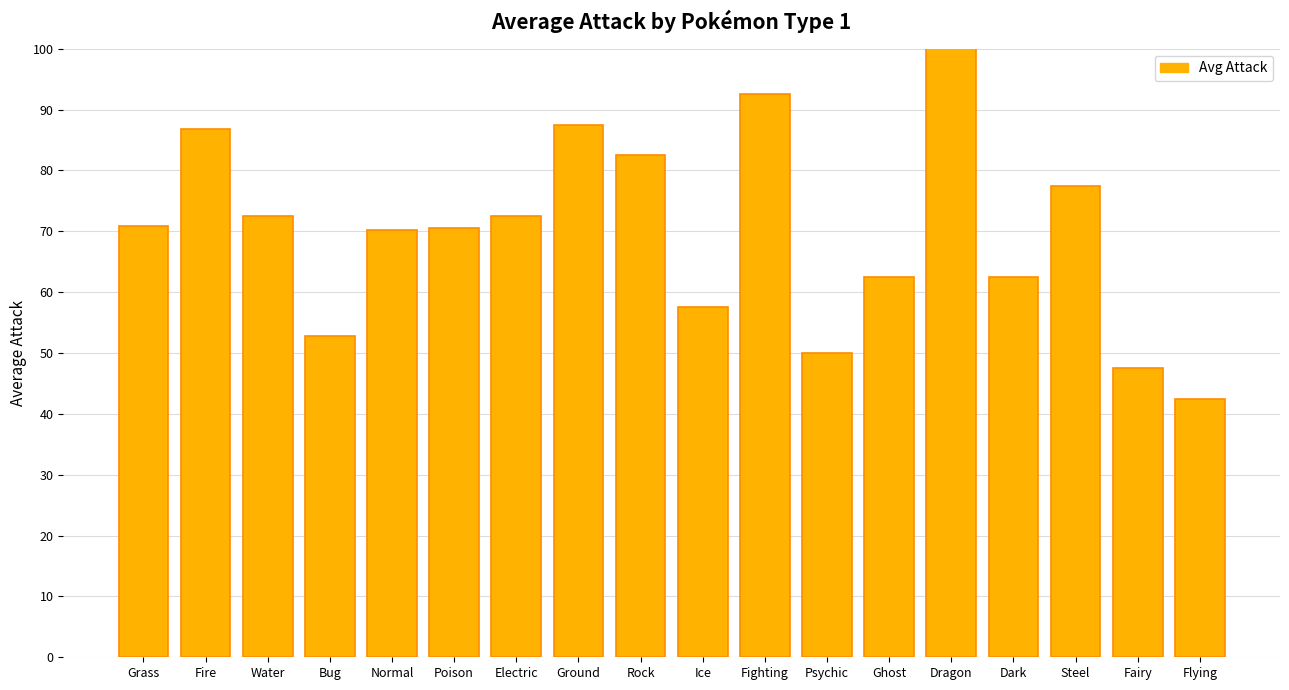

What position from the left is Ice?

10